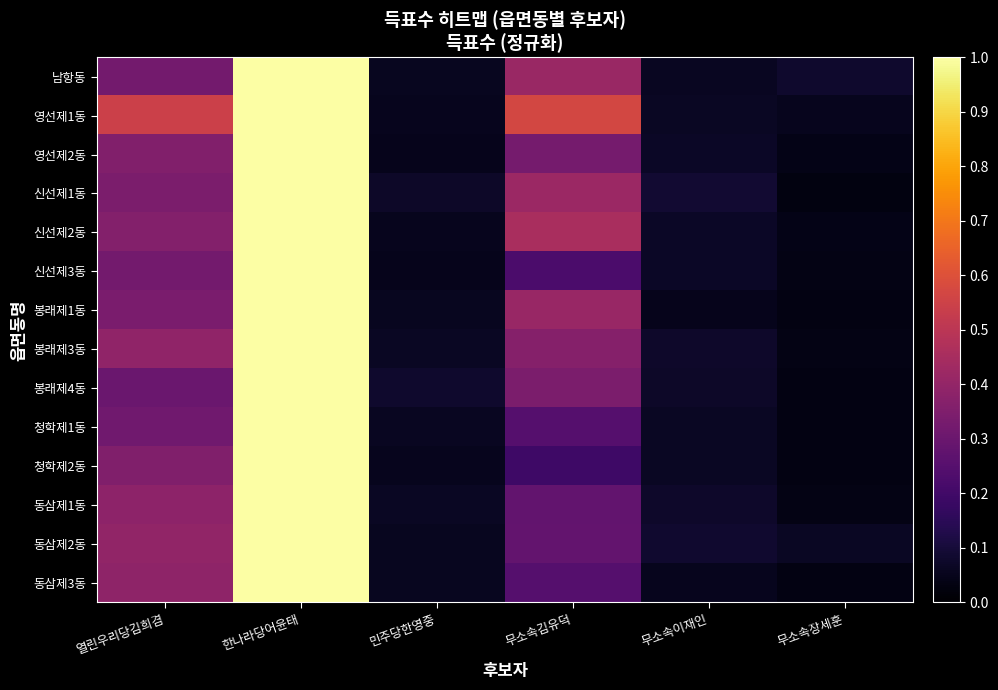

Rank the series by their maximum value, from highest to lowest.

남항동, 영선제1동, 영선제2동, 신선제1동, 신선제2동, 신선제3동, 봉래제1동, 봉래제3동, 봉래제4동, 청학제1동, 청학제2동, 동삼제1동, 동삼제2동, 동삼제3동